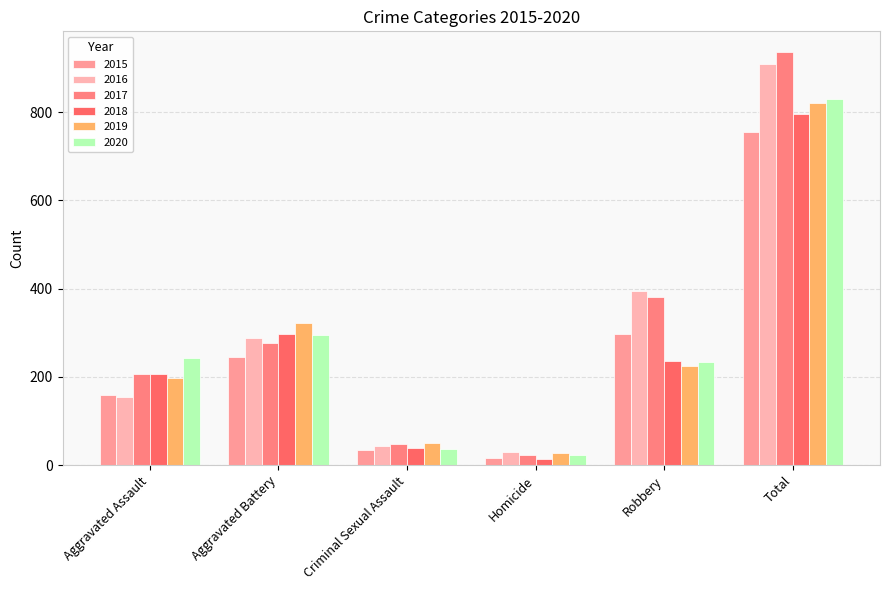

What is the sum of all 2015 values?

1508